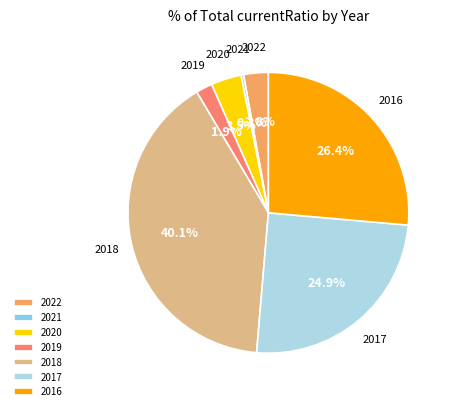

Which category has the smallest portion of the pie?

2021